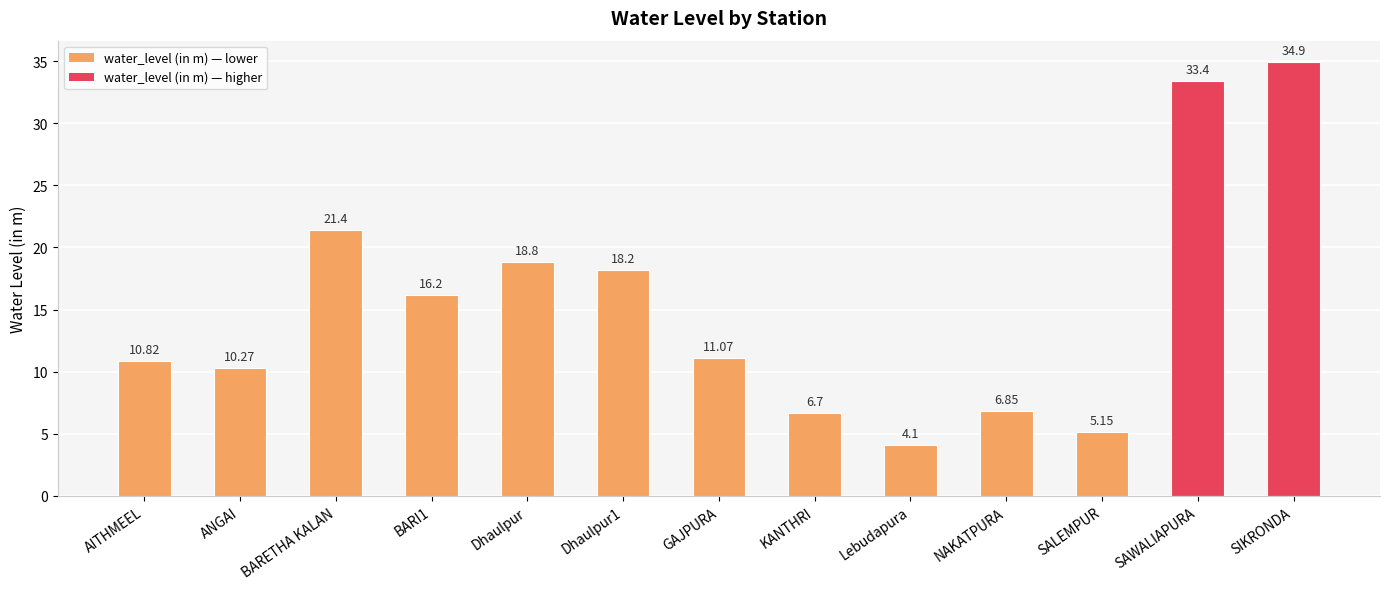

Approximately how many times larger is the value at SALEMPUR compared to BARI1?

0.3